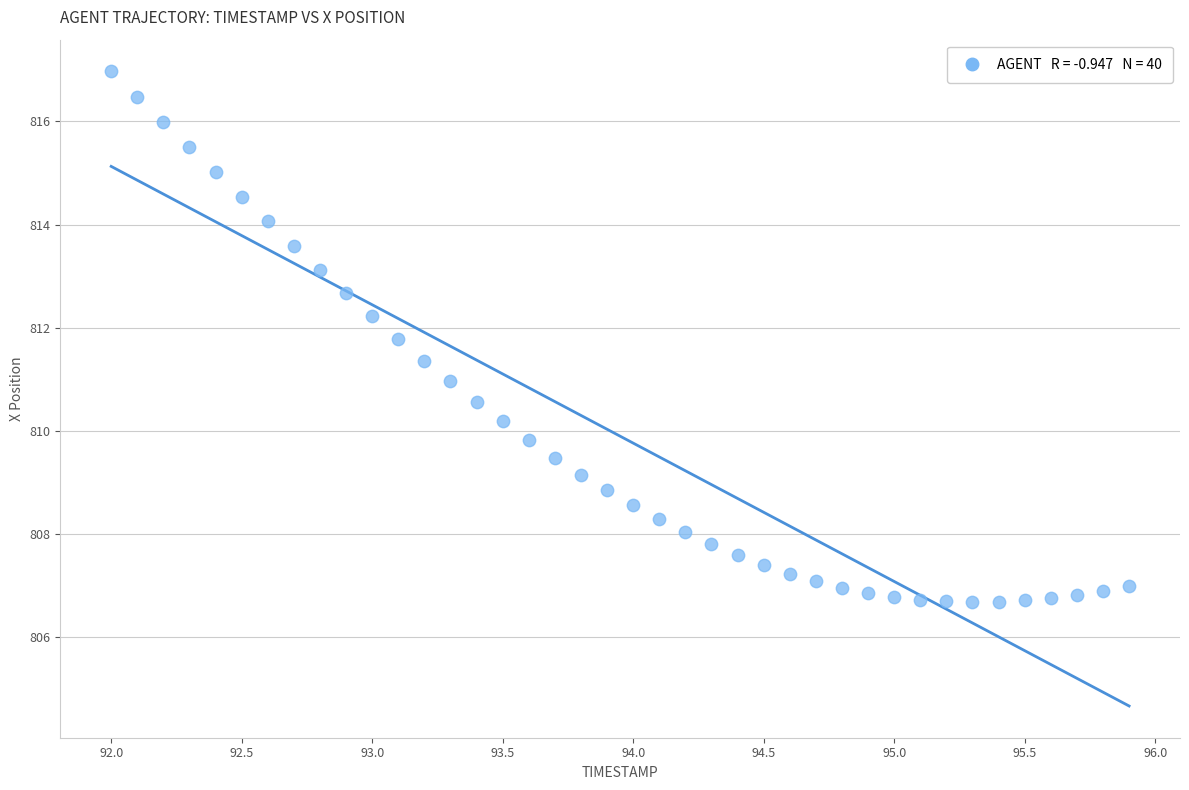

What is the range of Y values (max minus min)?

10.3